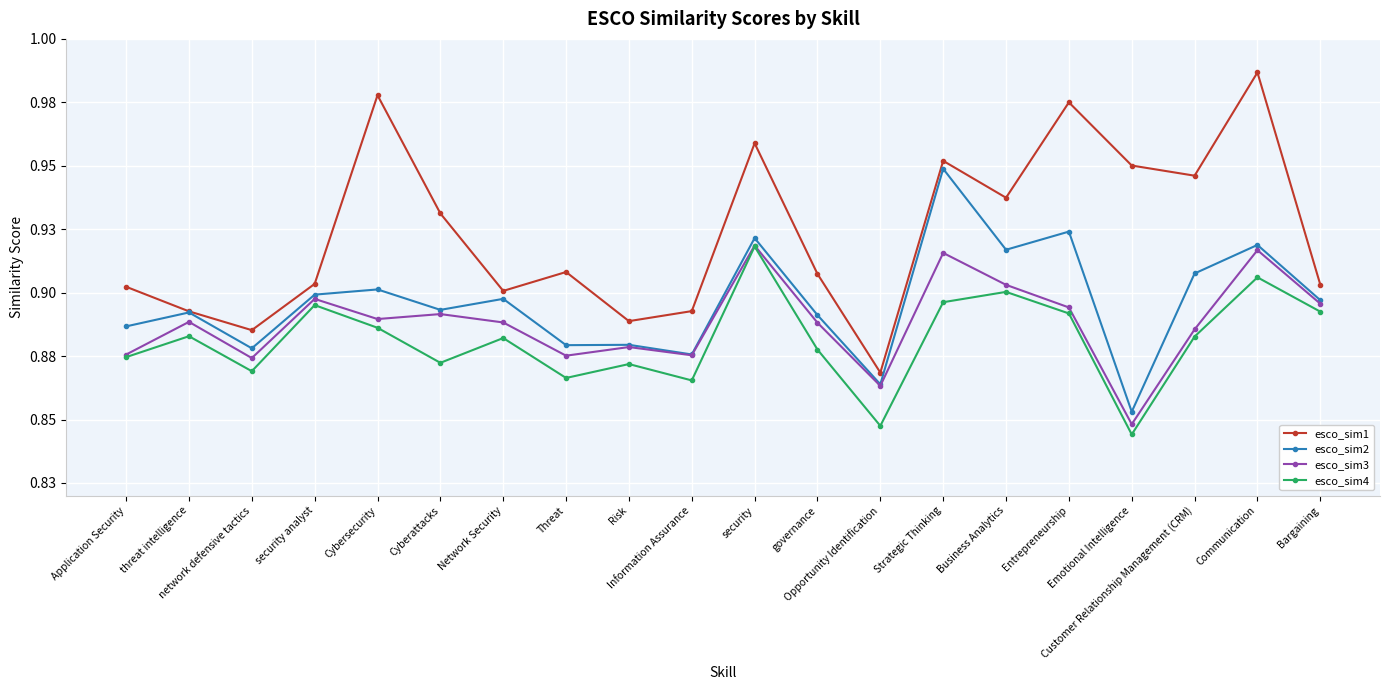

At which category does esco_sim2 reach its first local peak?

threat intelligence